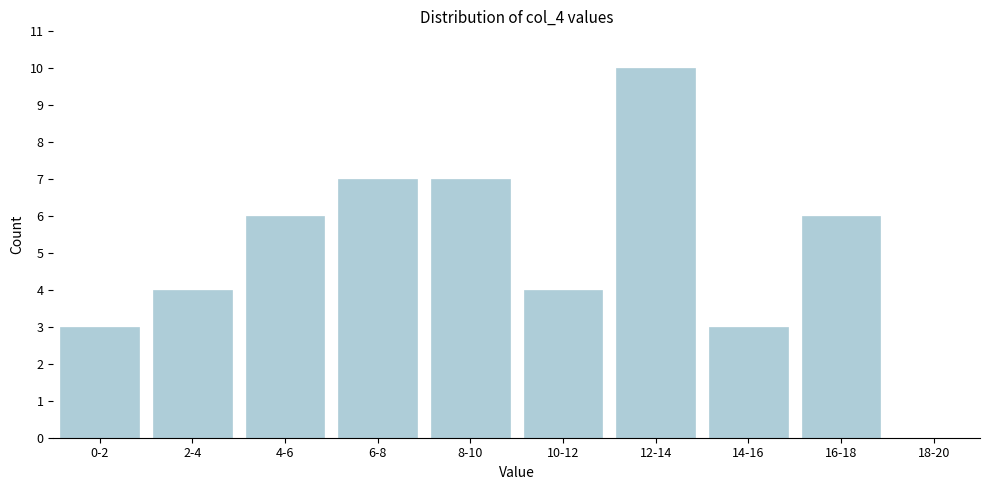

Reading left to right, what are all the values shown in this chart?

0-2=3	2-4=4	4-6=6	6-8=7	8-10=7	10-12=4	12-14=10	14-16=3	16-18=6	18-20=0